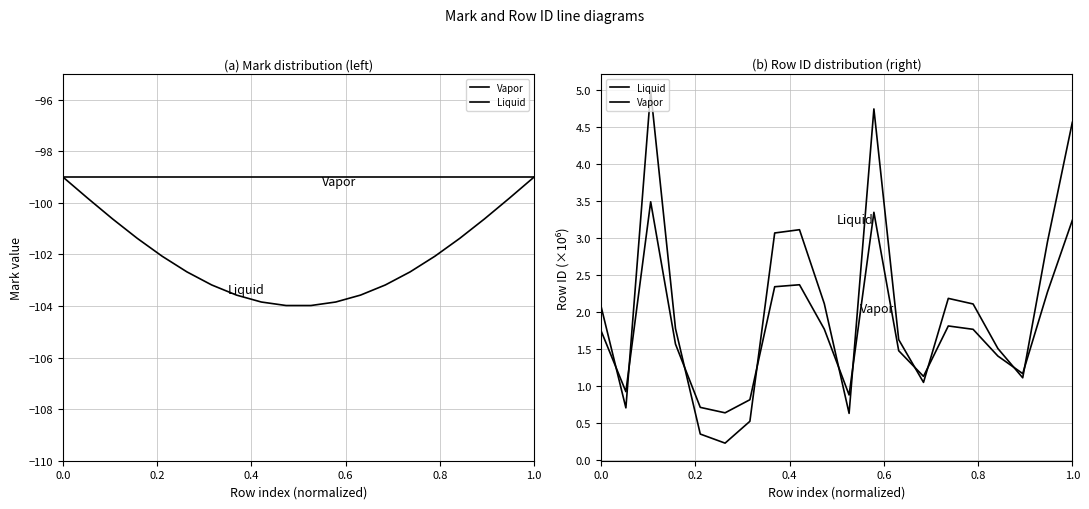

How many intersections are there between Liquid and Vapor?

10